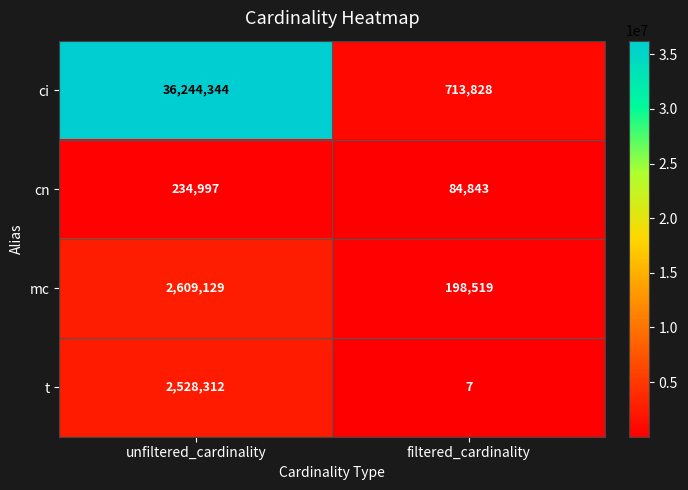

What is the difference between the highest and lowest values at unfiltered_cardinality?

36009347